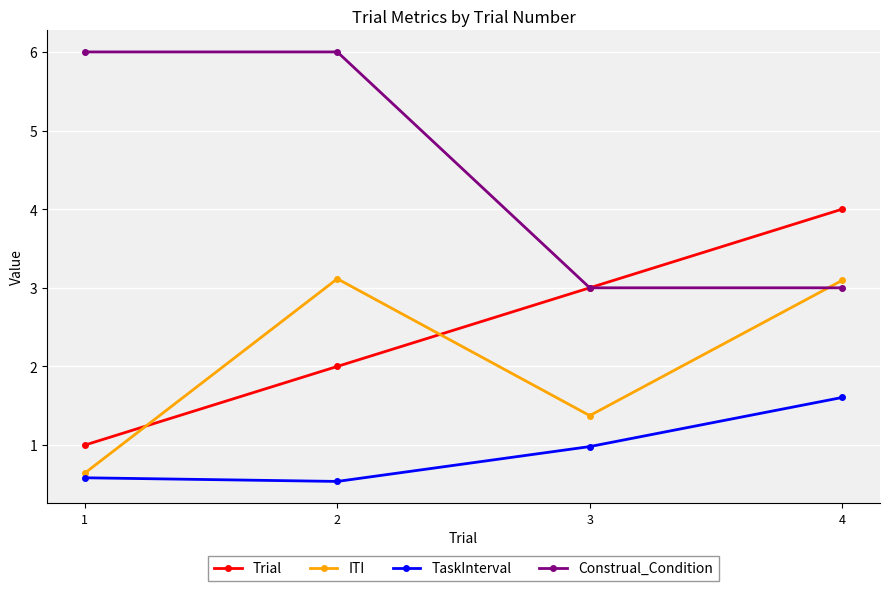

True or false: ITI has a value of 0.8 at 3.

False